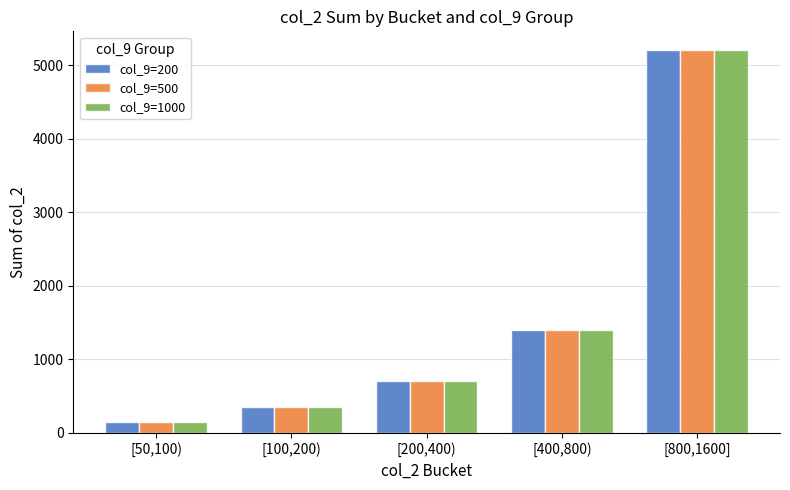

What is the minimum value shown in the chart?

150